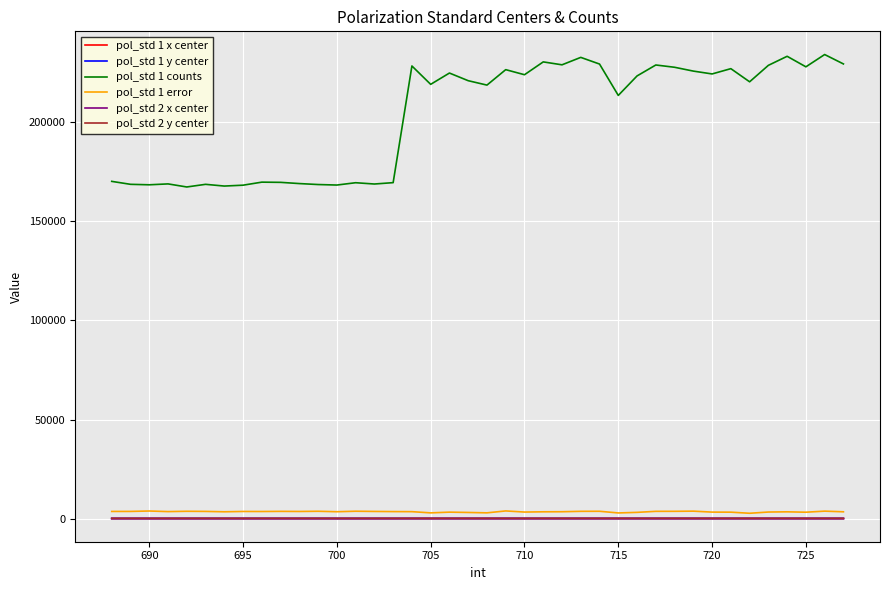

In pol_std 2 x center, how many points are lower than both neighbors (excluding endpoints)?

11